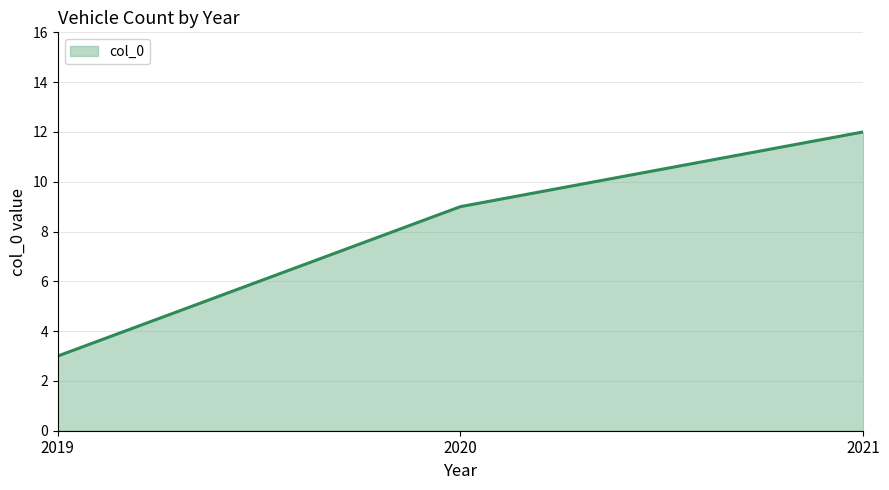

What is the minimum value shown in the chart?

3